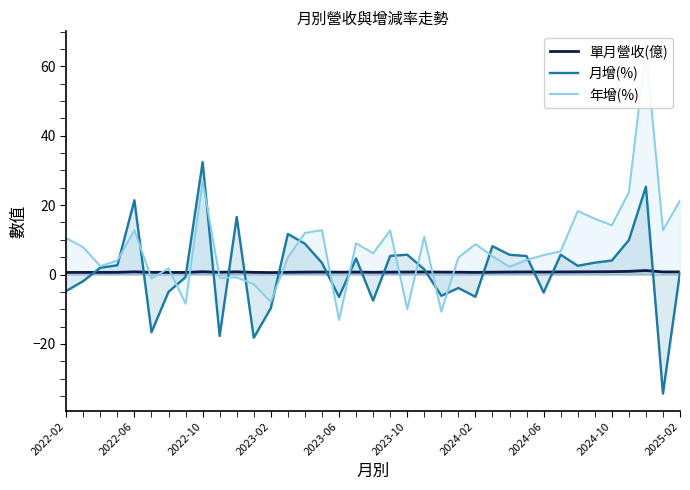

What is the highest value of the 月增(%) series?

32.4